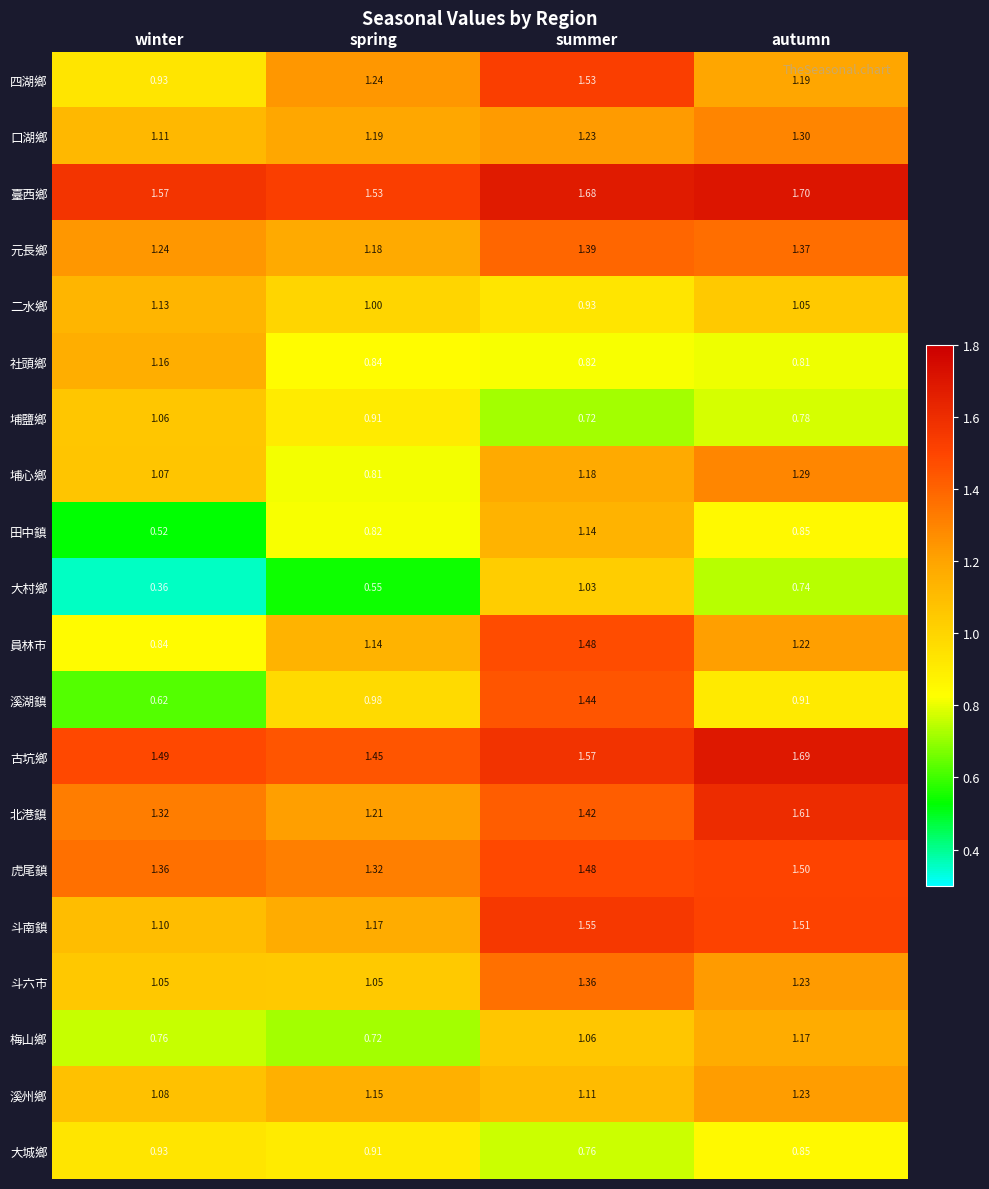

Between summer and autumn, which series saw the biggest shift?

溪湖鎮